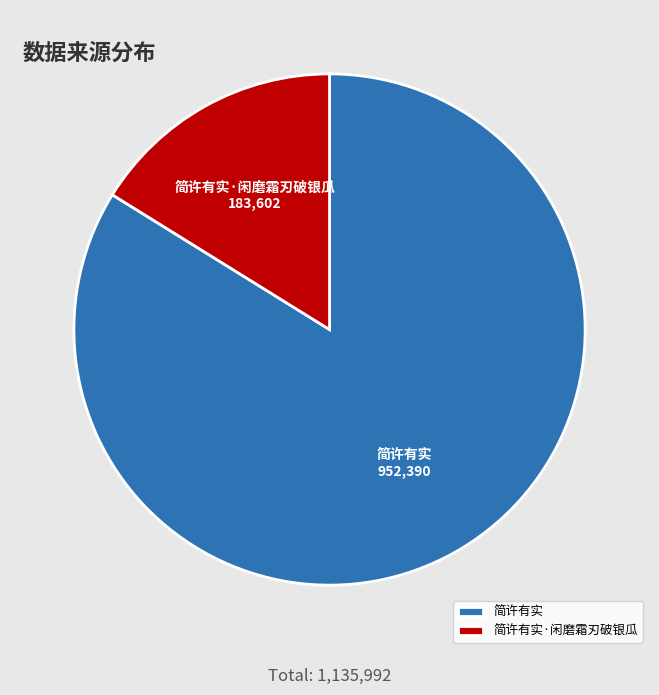

Which has a higher value, 简许有实·闲磨霜刃破银瓜 or 简许有实?

简许有实